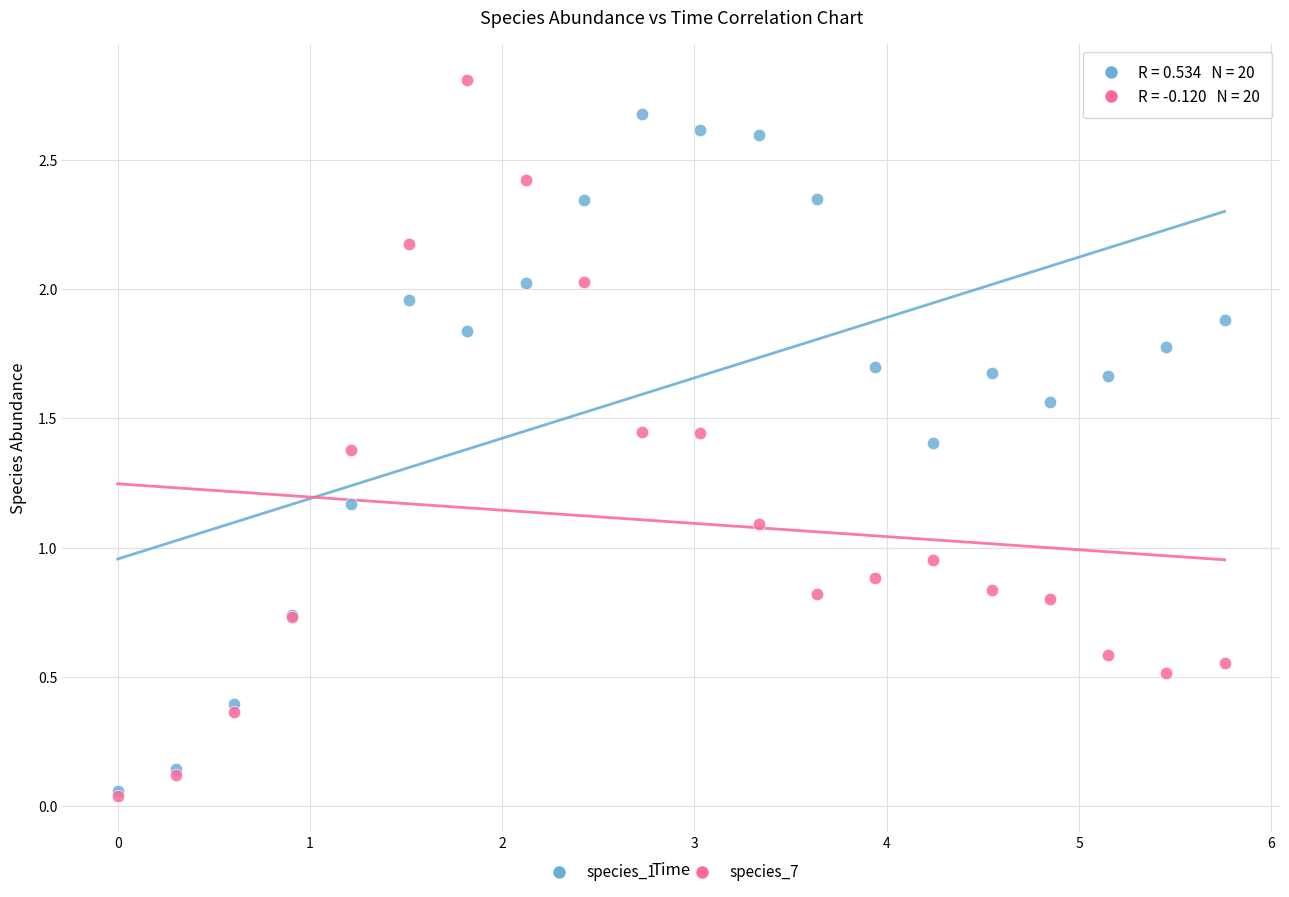

What are all the series names shown in the legend?

species_1, species_7